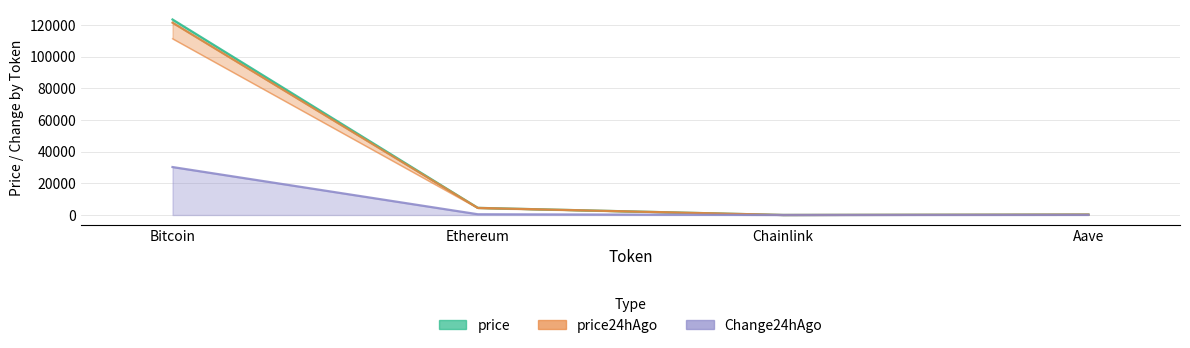

Is it true that Change24hAgo equals 1.6 at Chainlink?

False